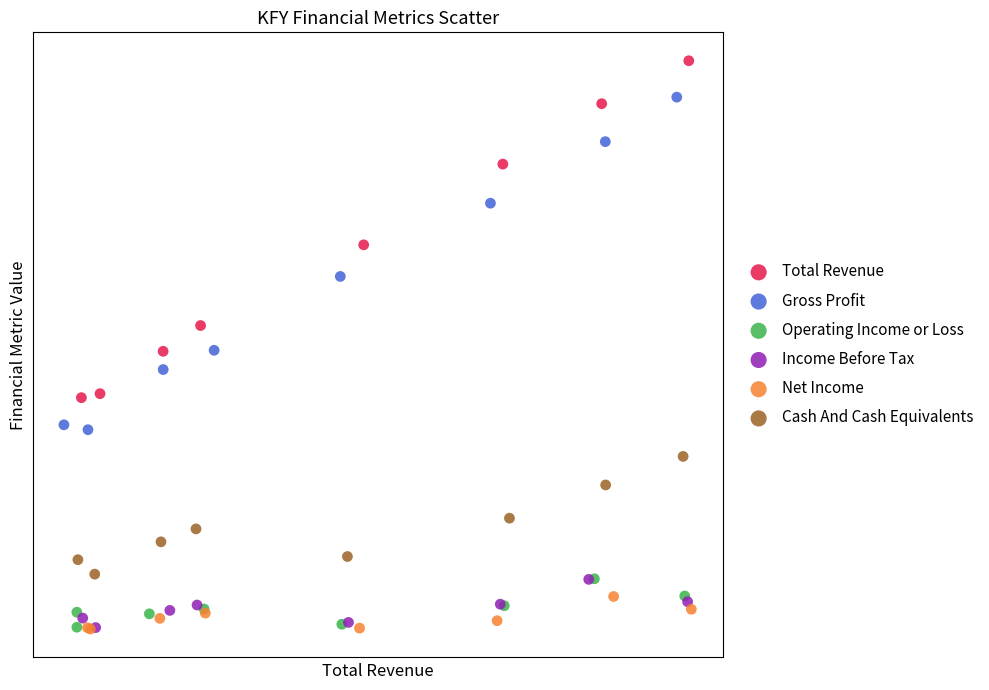

What are all the series names shown in the legend?

Total Revenue, Gross Profit, Operating Income or Loss, Income Before Tax, Net Income, Cash And Cash Equivalents